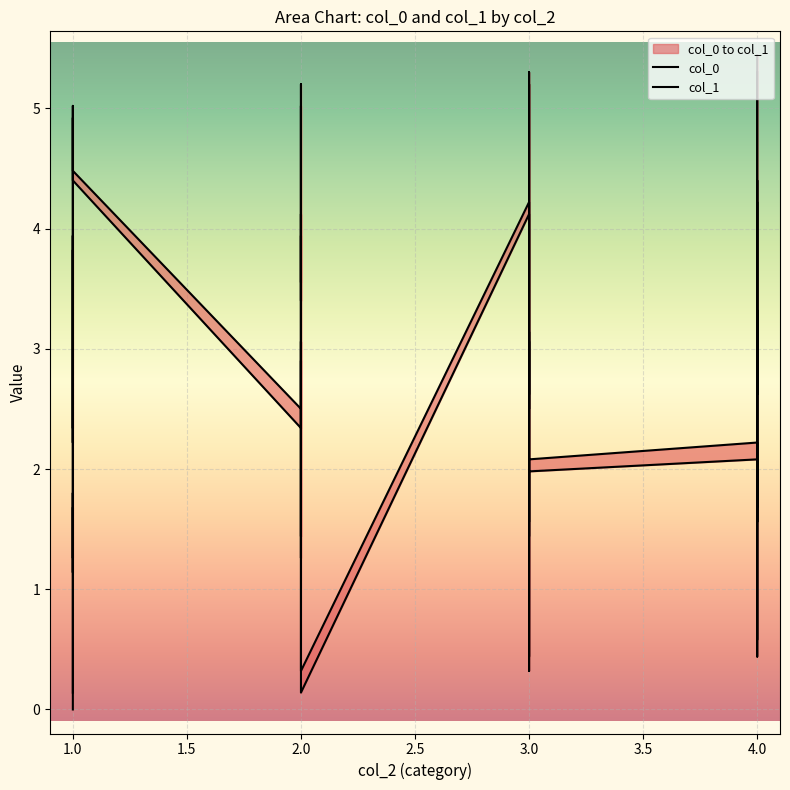

What are all the series names shown in the legend?

col_0, col_1